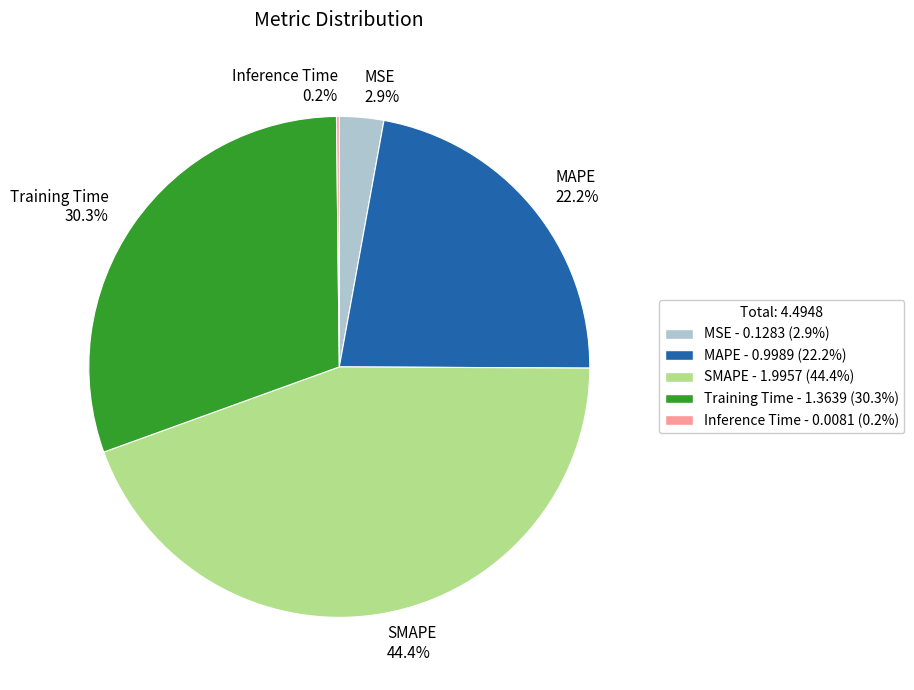

What percentage is the Training Time slice, to the nearest percent?

30%